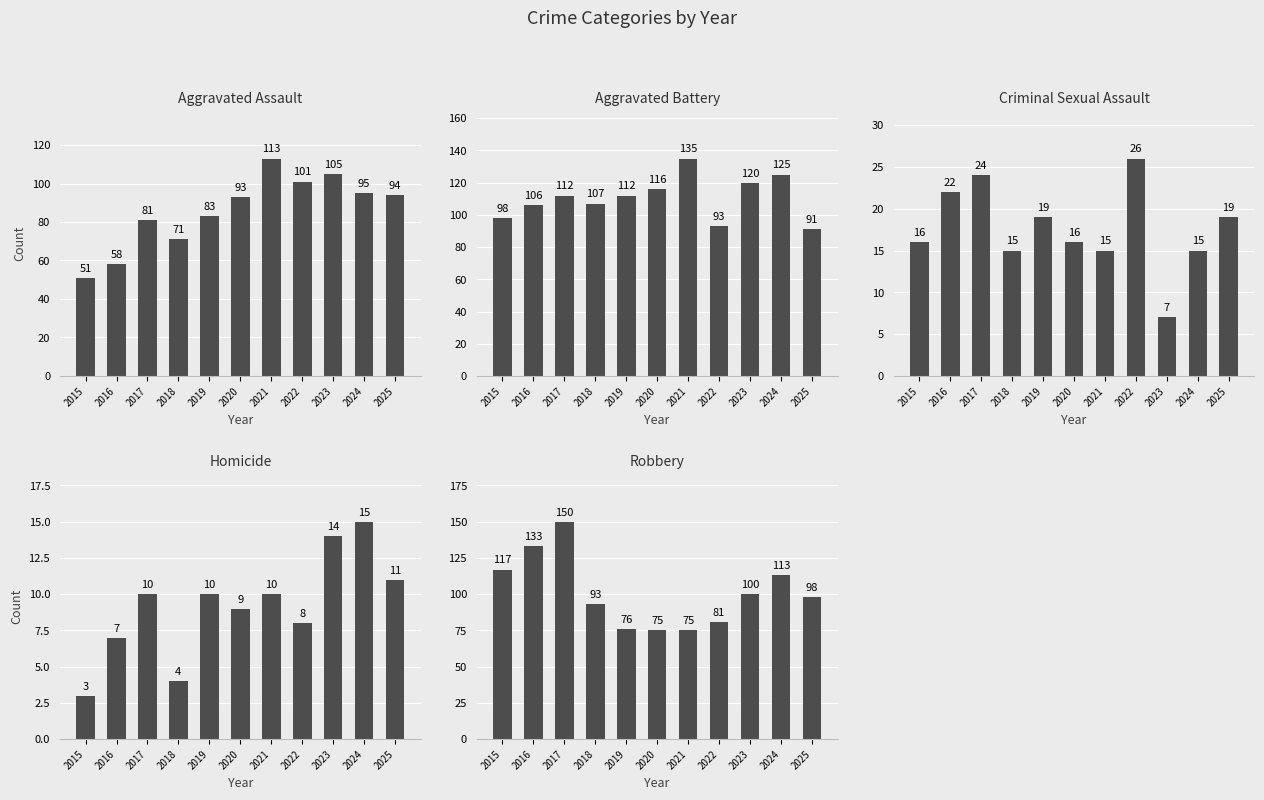

What is the difference between the Aggravated Battery values at 2021 and 2018?

28